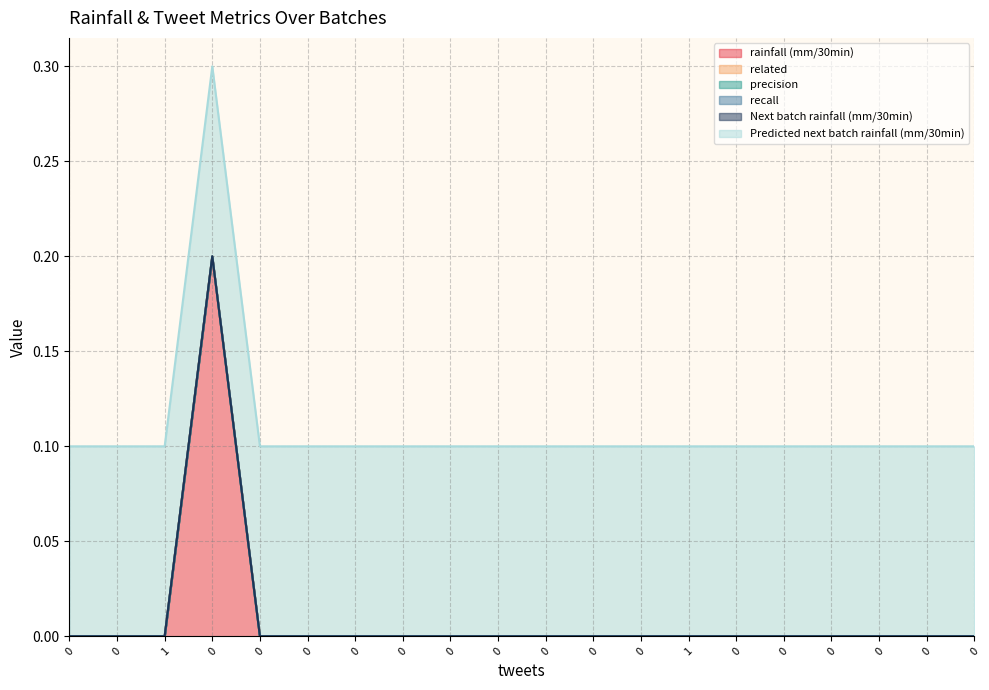

Which series has the largest range (max minus min)?

rainfall (mm/30min)